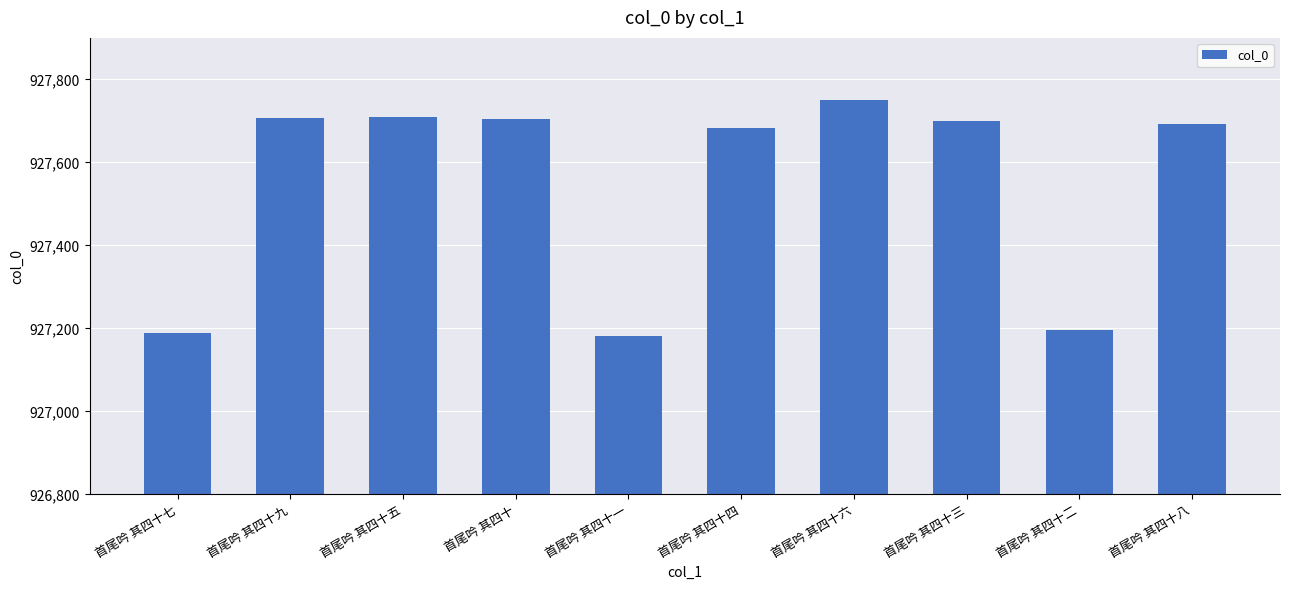

What is the label of the 6th bar from the left?

首尾吟 其四十四